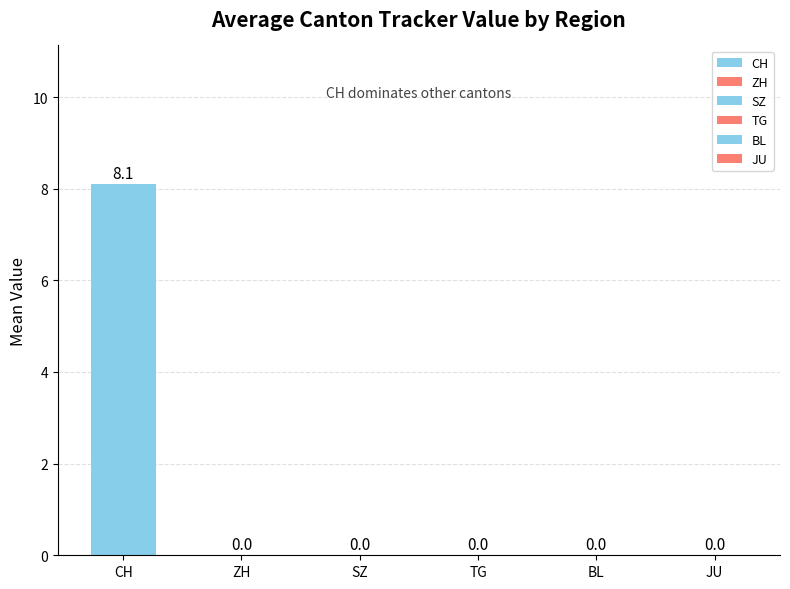

Are the bars horizontal?

No